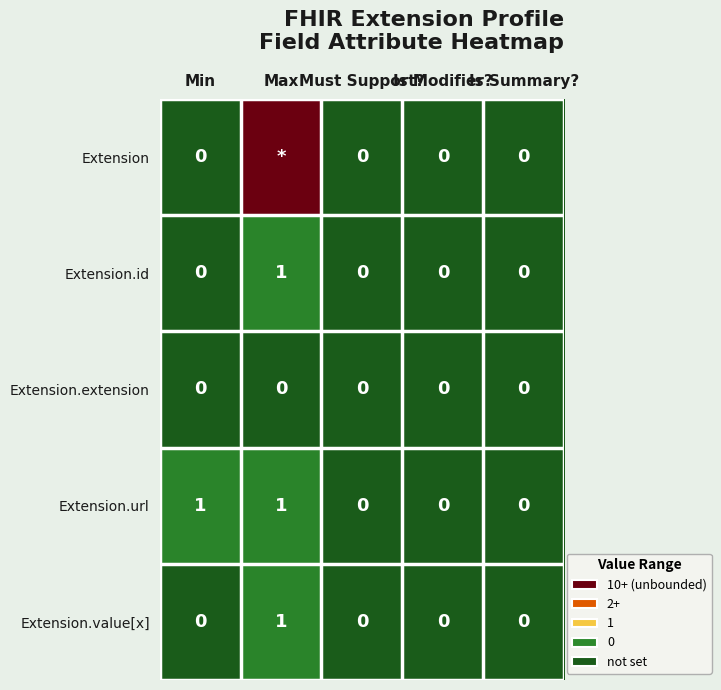

Count the Extension.url values in the range 0 to 1.

5